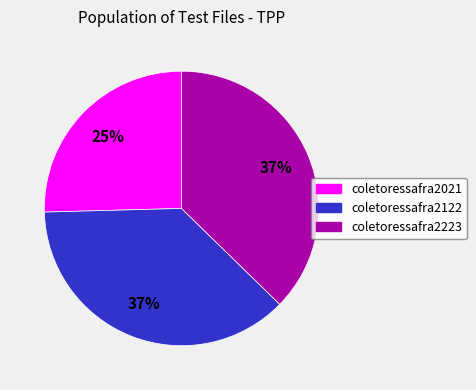

Is there any slice that represents more than half of the pie?

No